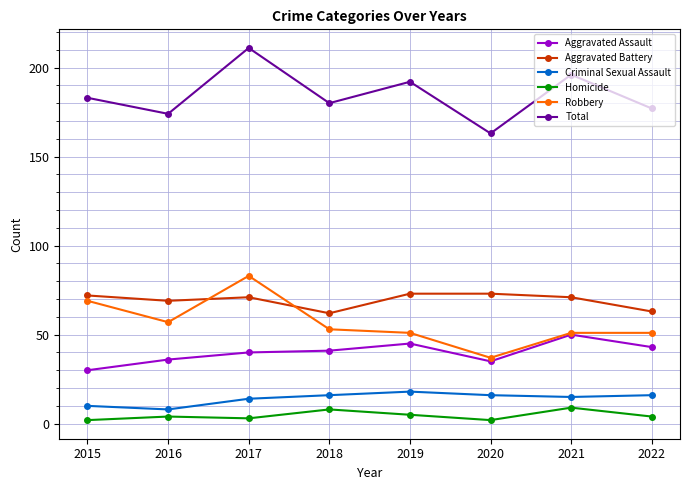

True or false: Robbery and Criminal Sexual Assault intersect in this chart.

False